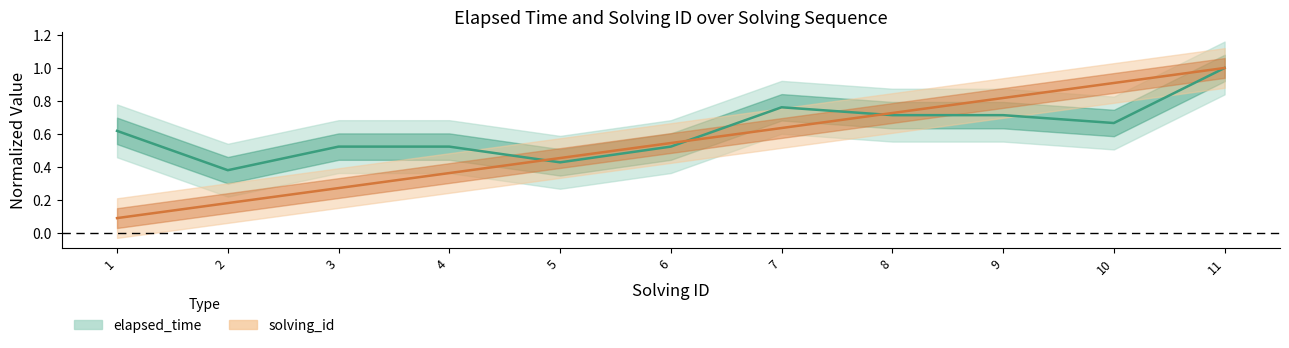

True or false: elapsed_time and solving_id cross at least once.

True